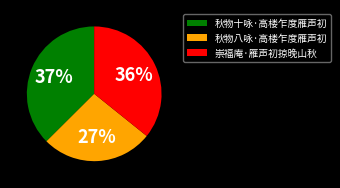

To the nearest percent, what percentage of the pie is 崇福庵·雁声初掠晚山秋?

36%